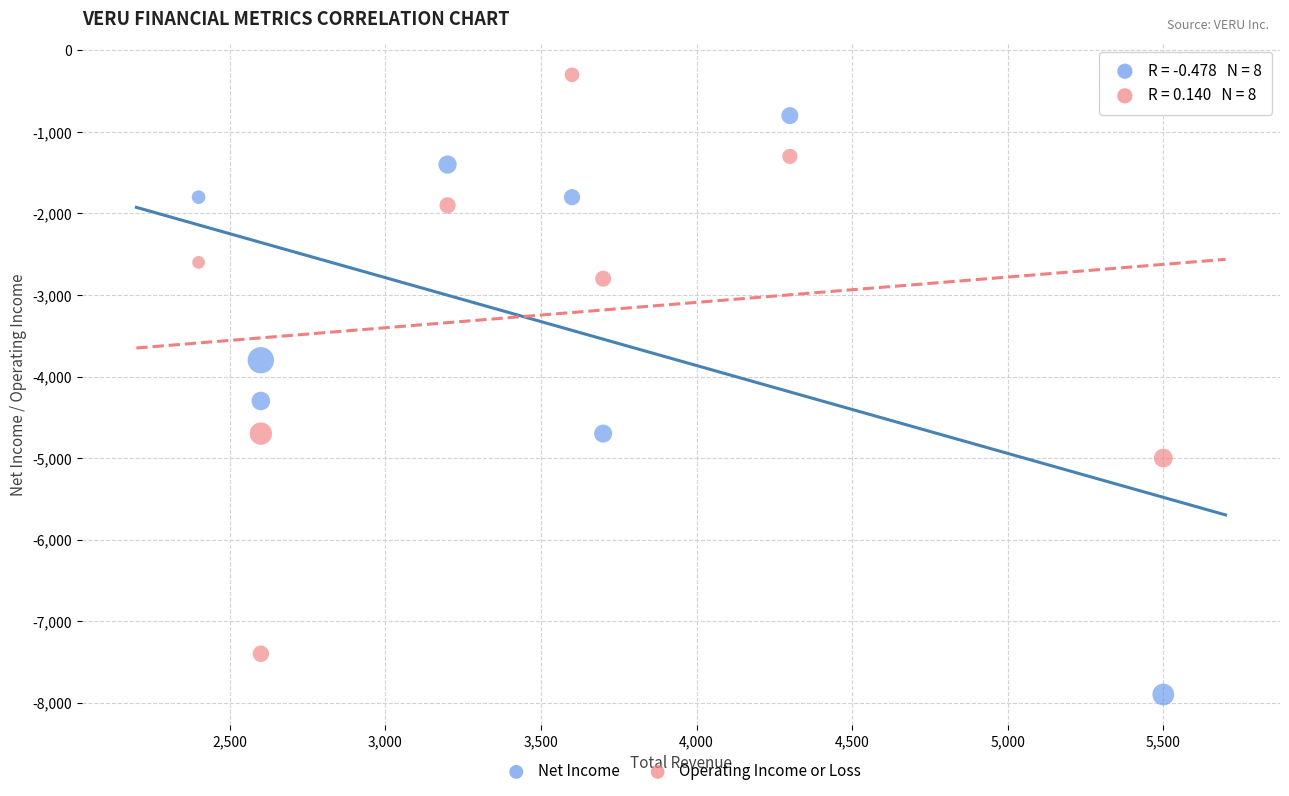

Which series reaches the minimum Y coordinate?

Net Income